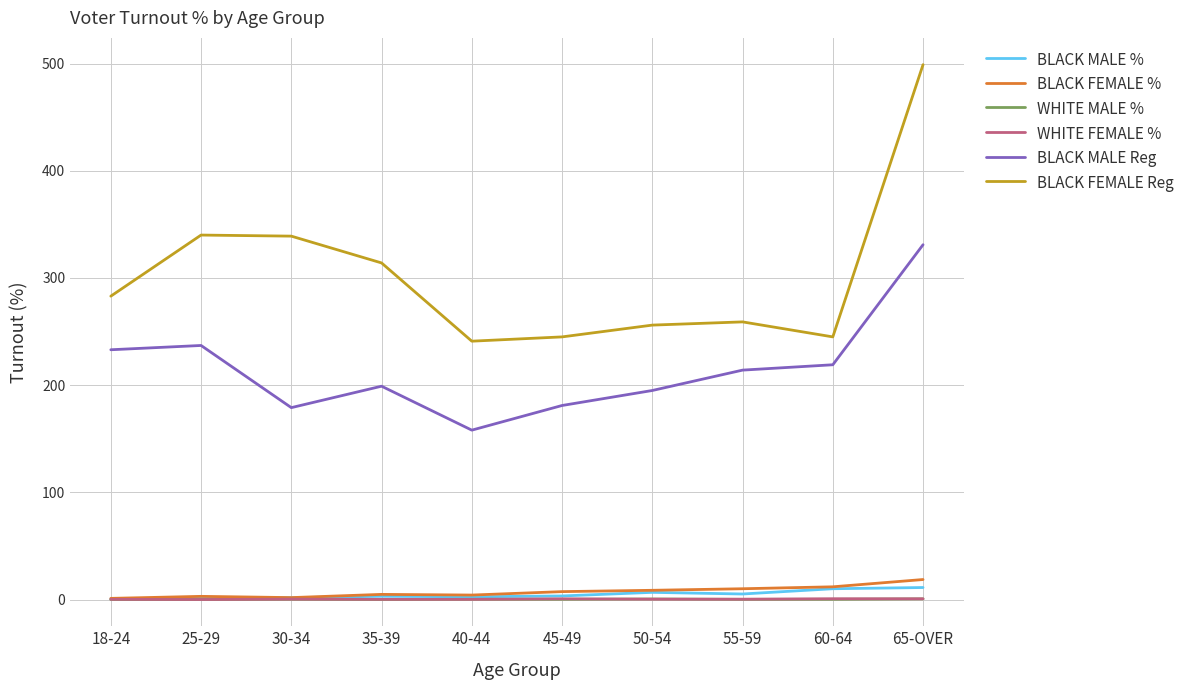

True or false: WHITE FEMALE % and BLACK FEMALE Reg cross at least once.

False